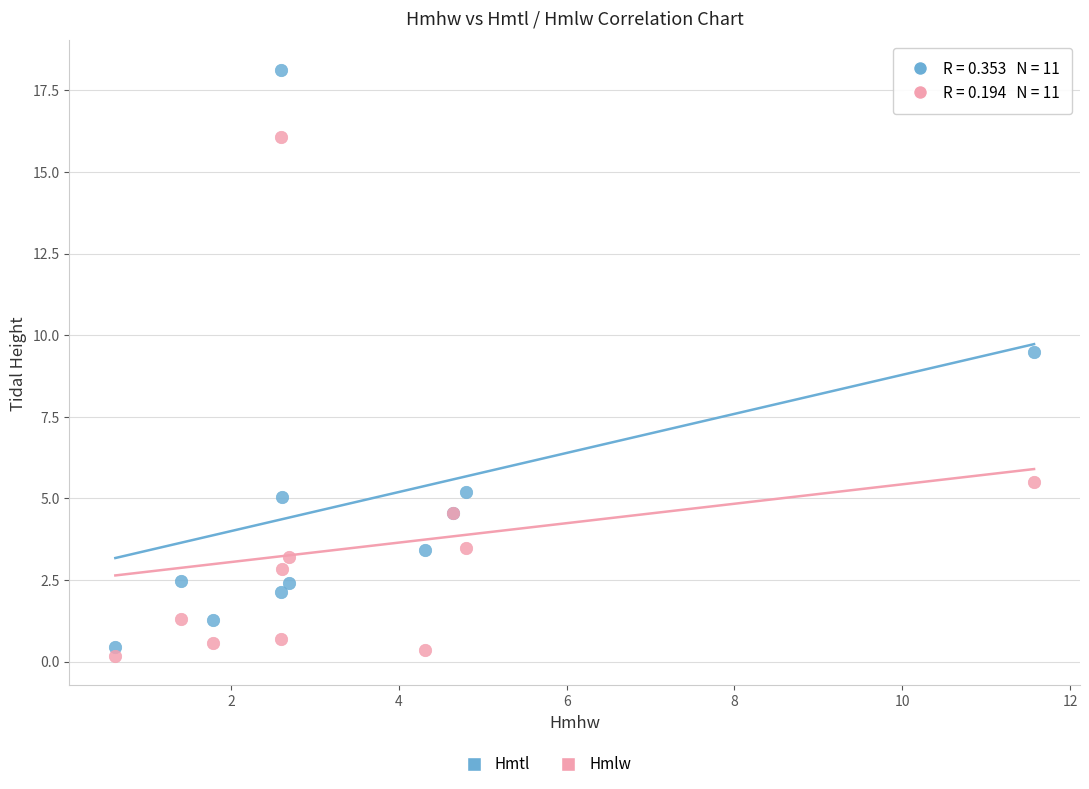

In the Hmtl series, what Y value is closest to 9?

9.5